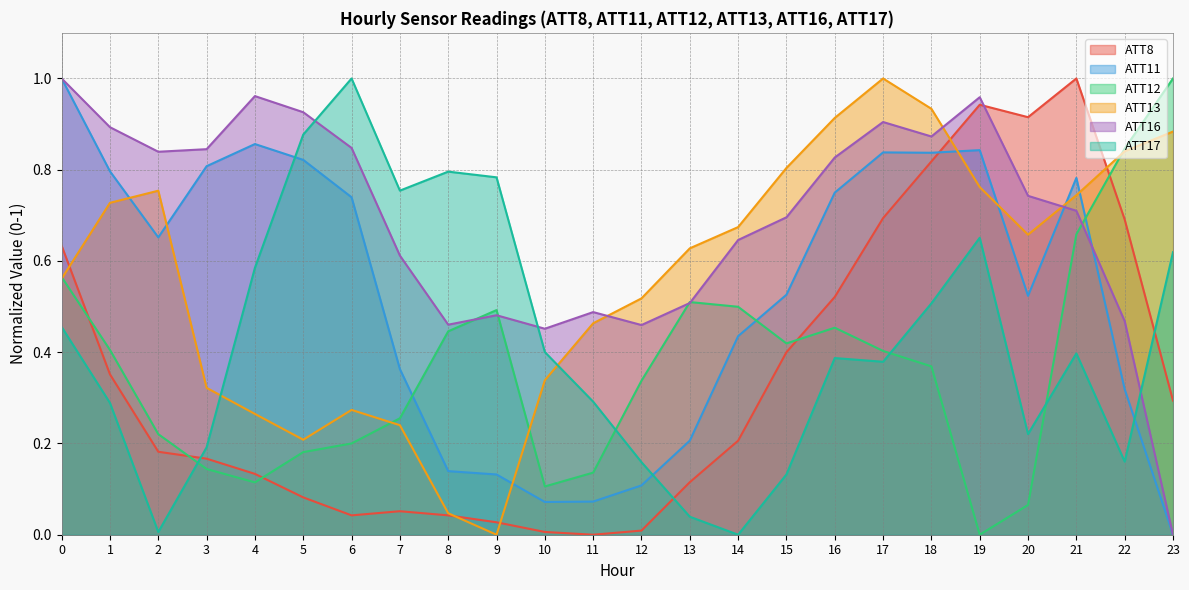

The value of ATT17 at 18 is 0.5. True or false?

True